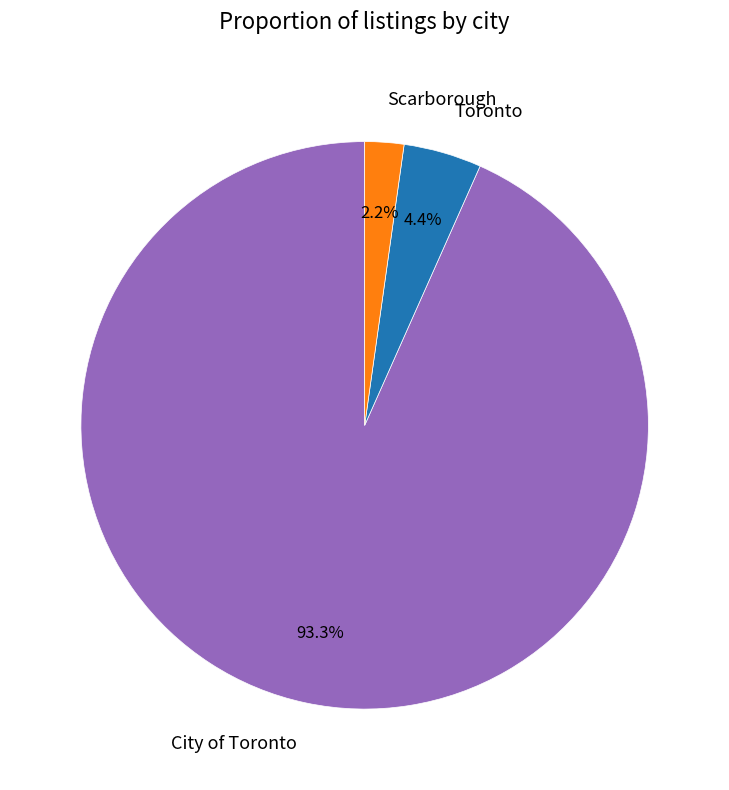

To the nearest percent, what is the combined percentage of Scarborough and Toronto?

7%